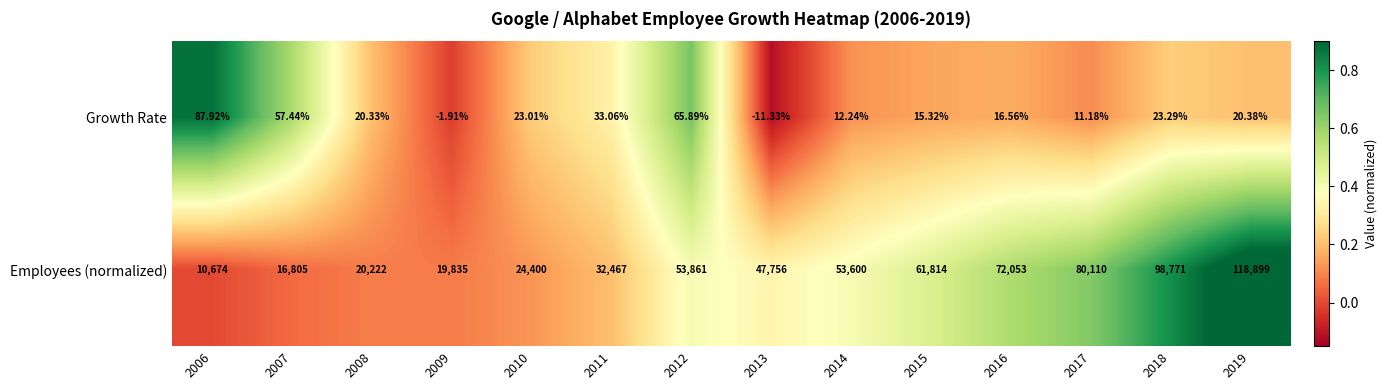

Is the value of Employees (normalized) at 2018 greater than the value of Growth Rate at 2009?

Yes